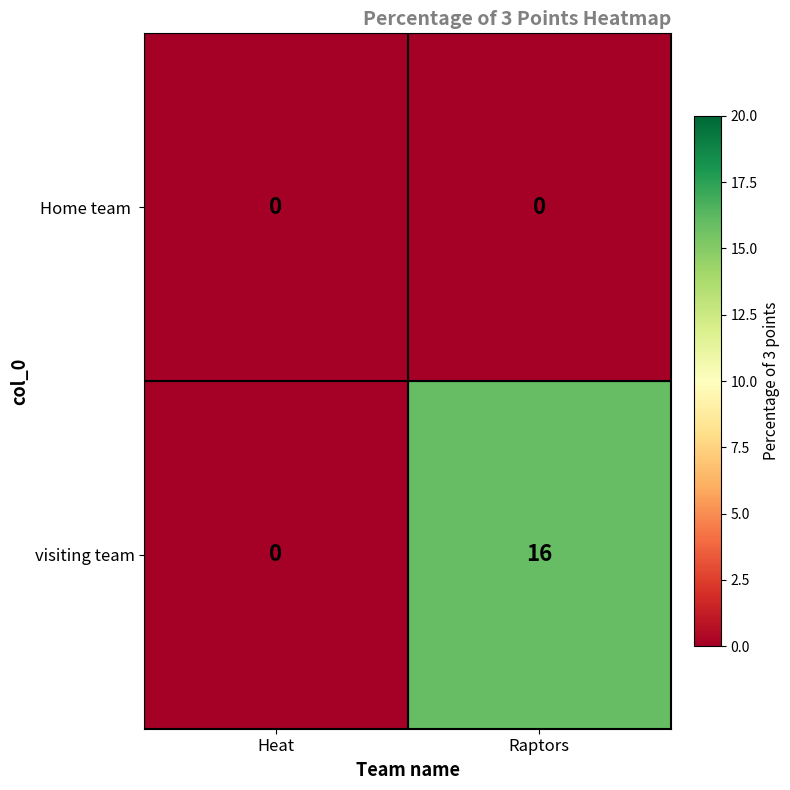

Which category has the highest value across all series?

Raptors